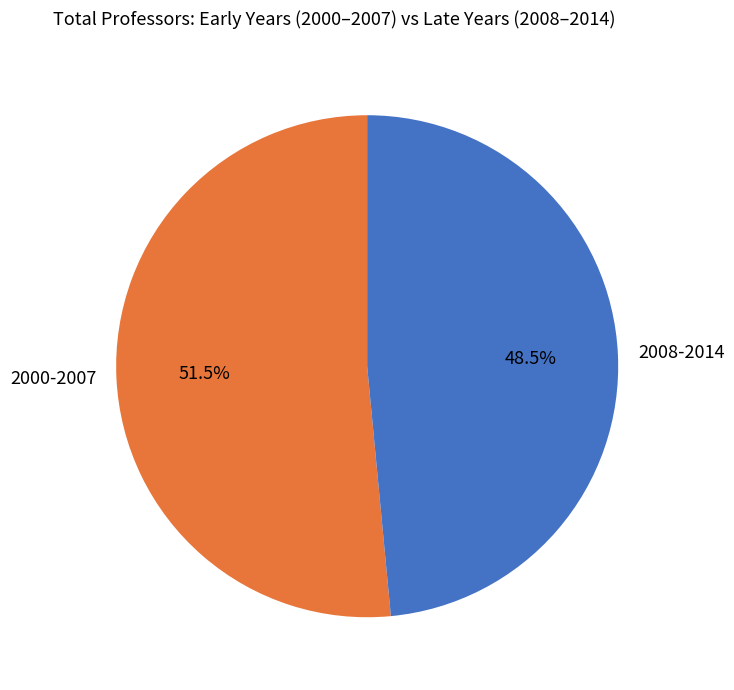

How many slices are in this pie chart?

2